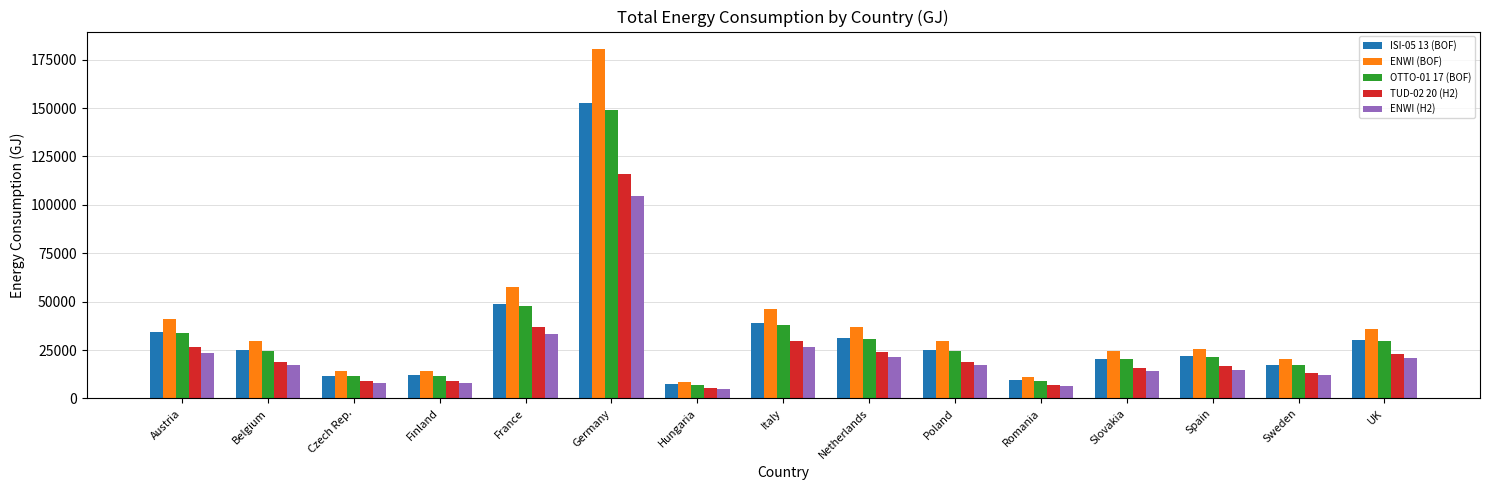

What is the highest value of the ISI-05 13 (BOF) series?

152416.6